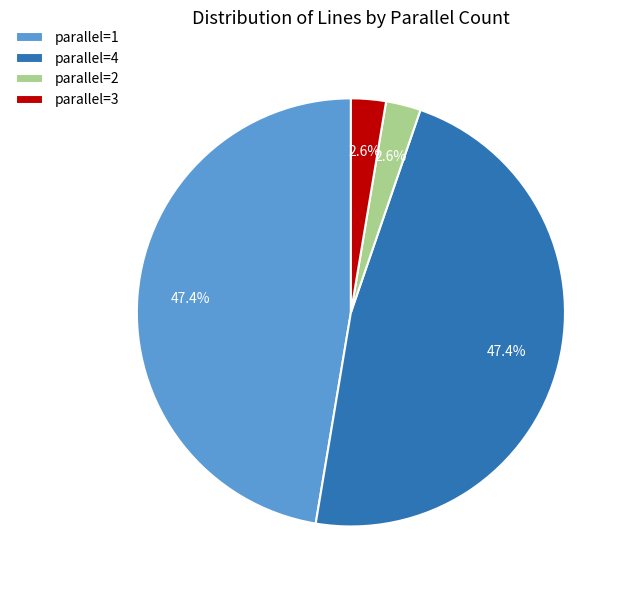

Approximately how many times larger is the value at parallel=2 compared to parallel=3?

1.0